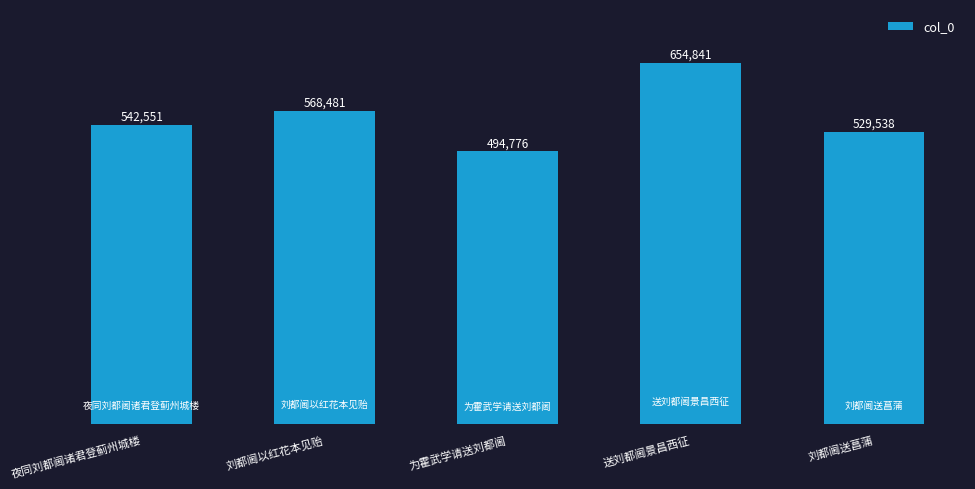

How many bars are there in total?

5